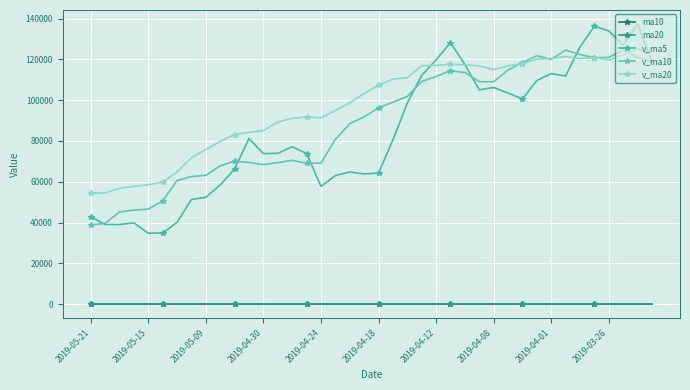

True or false: ma10 and v_ma20 cross at least once.

False